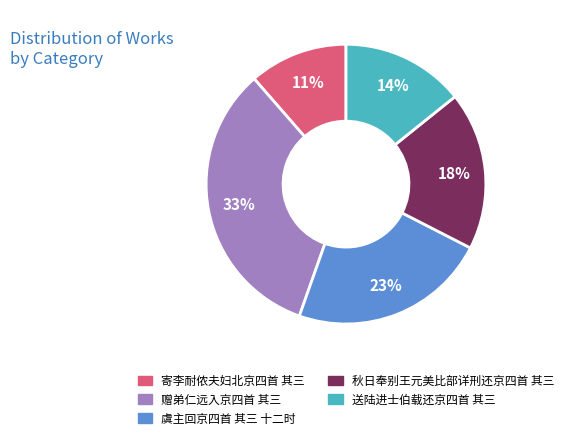

Is there a majority slice in this chart?

No